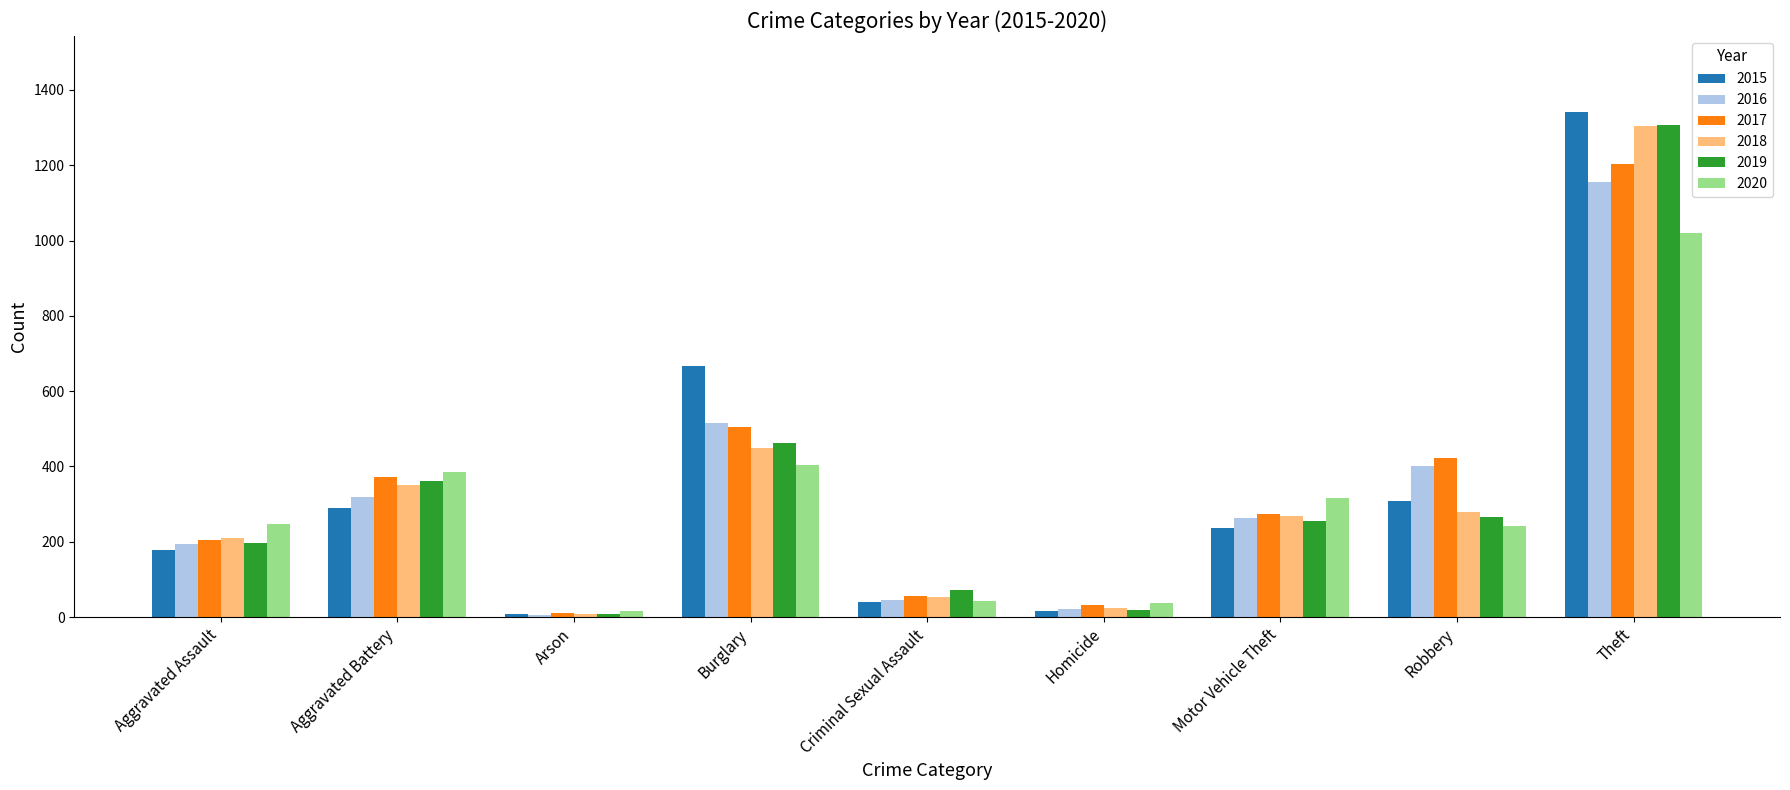

What is the difference between the highest and lowest values at Theft?

321